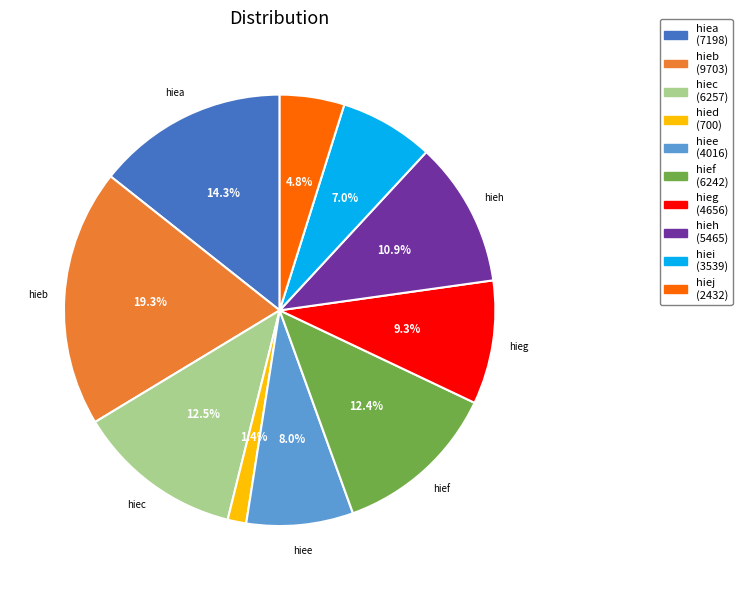

Does hiea represent more than half of the total?

No